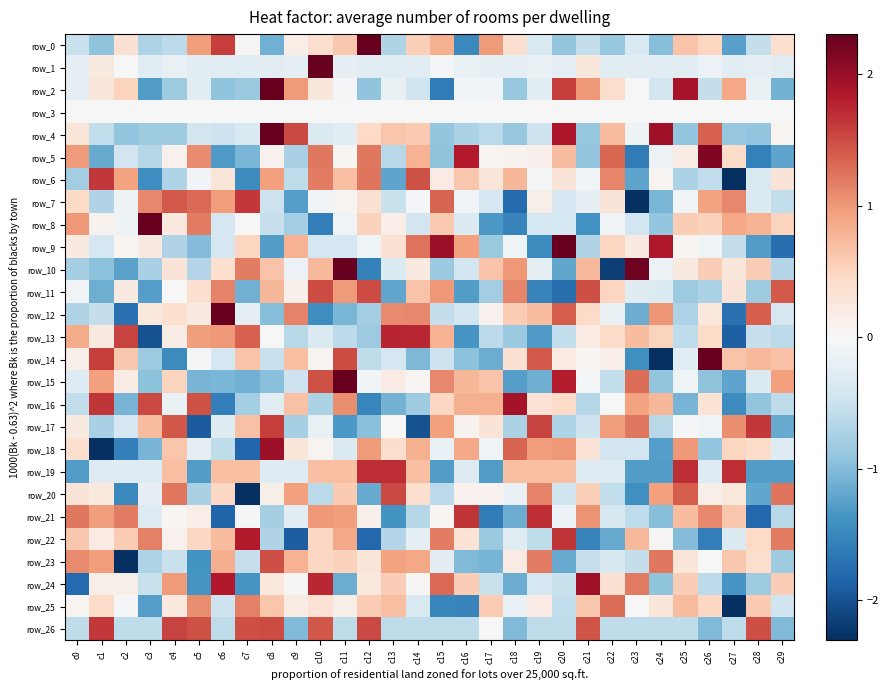

At which category is the sum across all series the highest?

c10